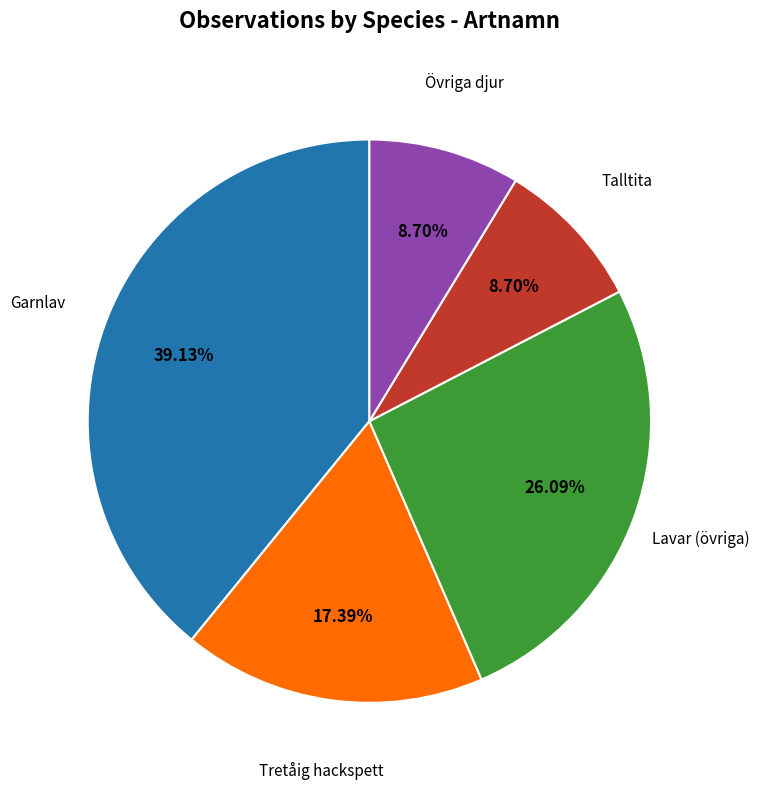

Is there a majority slice in this chart?

No